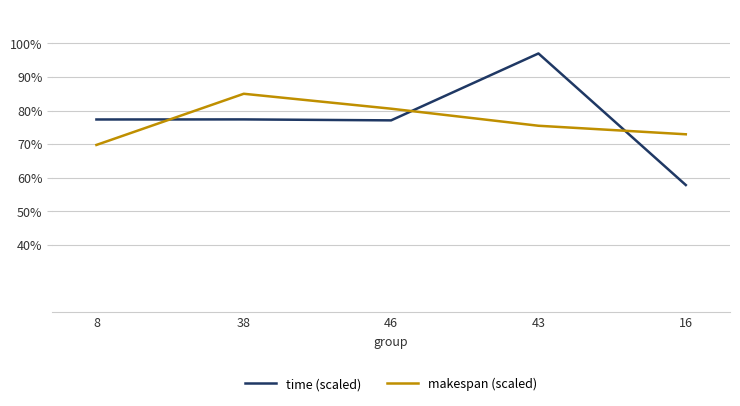

What is the difference between the highest and lowest values at 16?

15.1